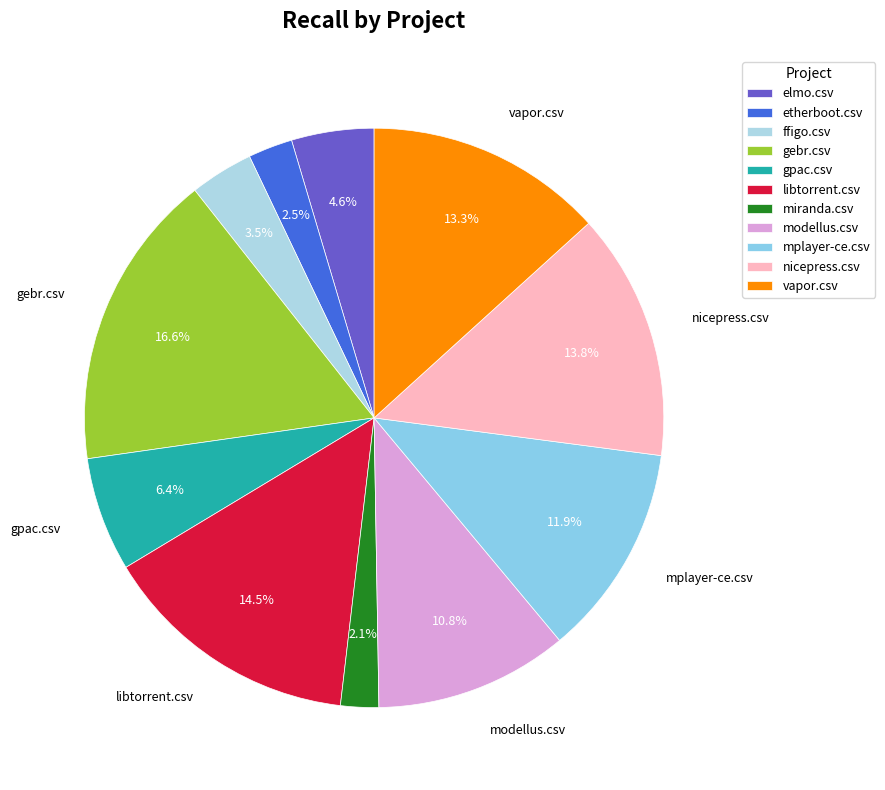

To the nearest percent, what is the average slice percentage?

9%